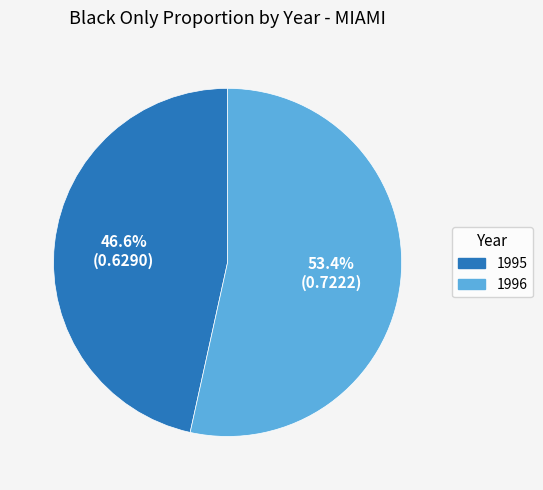

Is it true that 1995 is 33% of the pie?

False